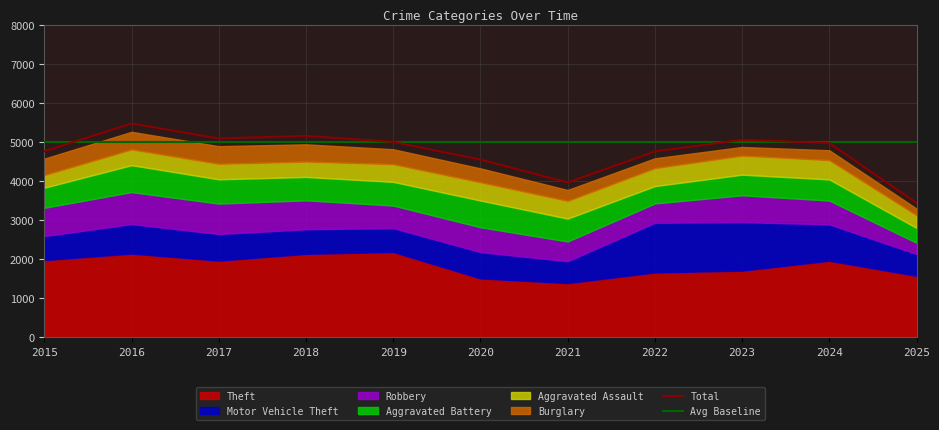

What is the approximate value of Aggravated Battery at 2017?

623